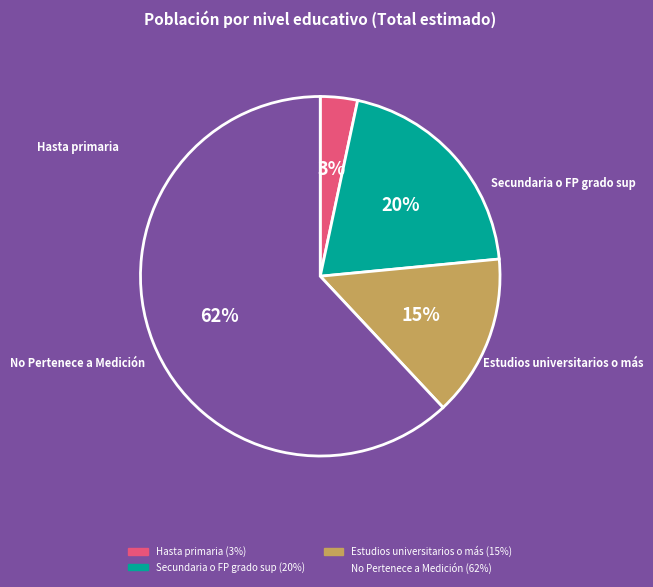

True or false: Hasta primaria accounts for 3% of the total.

True